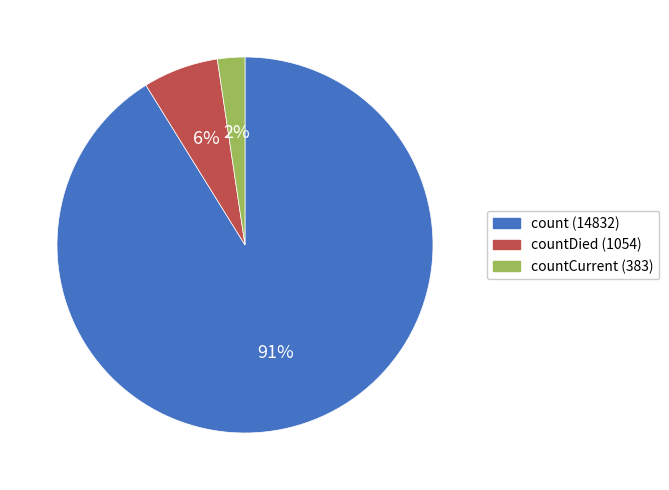

Is there any slice that represents more than half of the pie?

Yes